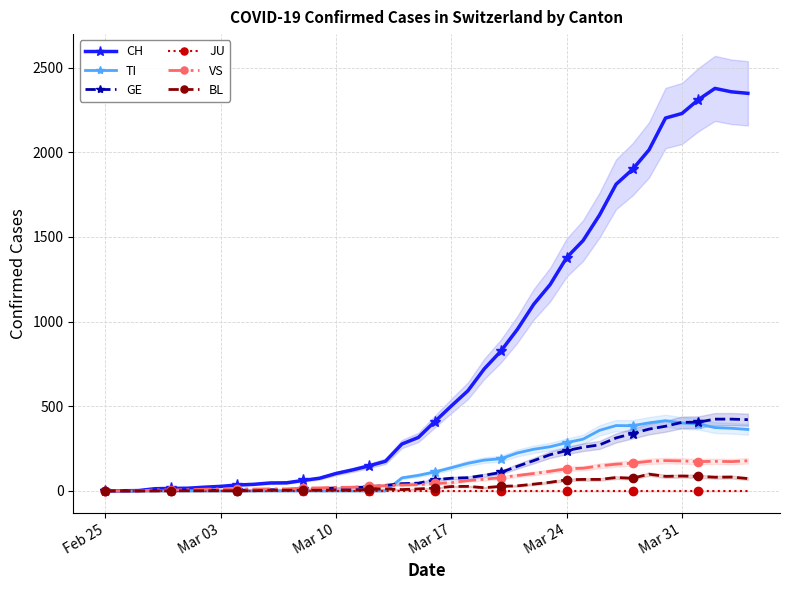

What is the maximum value for CH?

2377